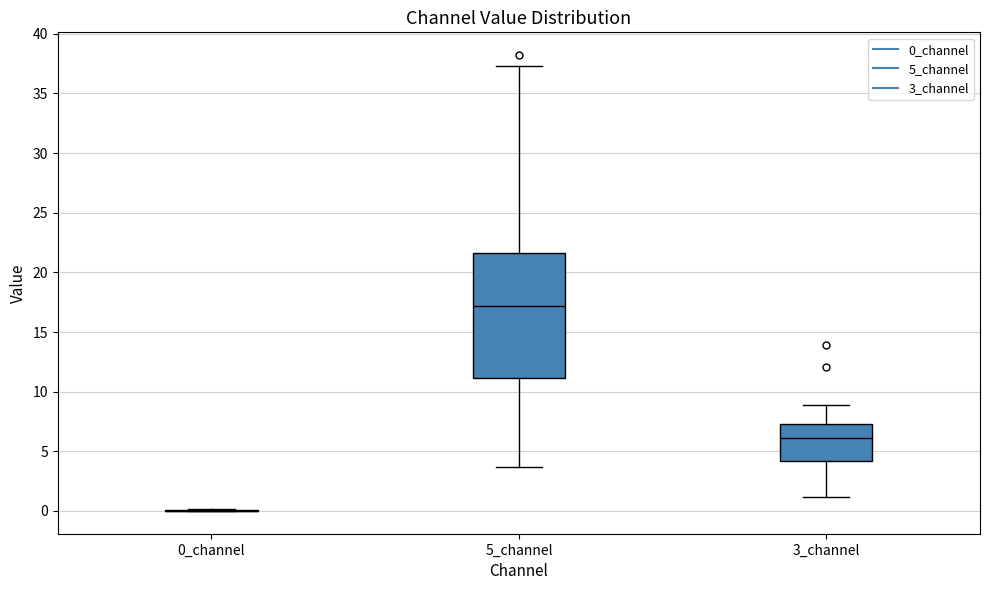

Comparing the boxes themselves (not the whiskers), which one is the tallest?

5_channel